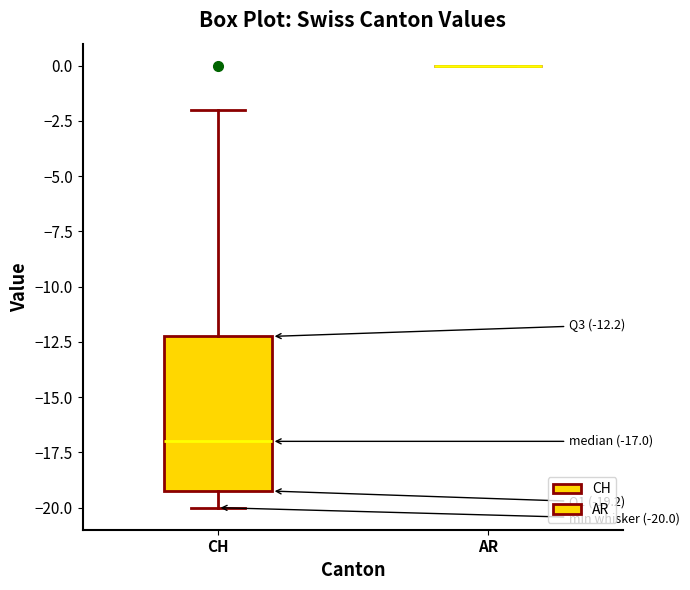

Comparing the boxes themselves (not the whiskers), which one is the tallest?

CH